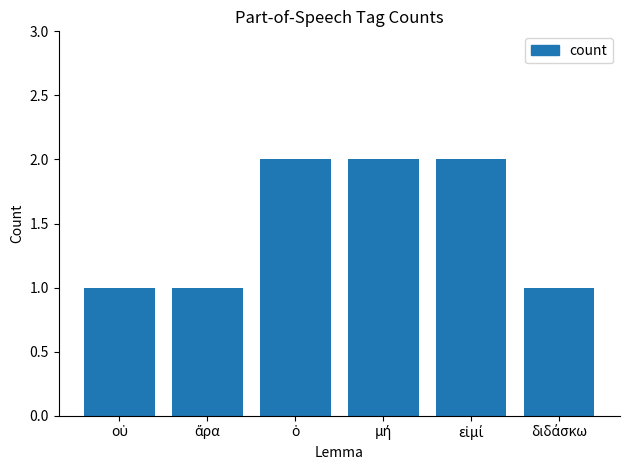

What is the sum of all values?

9